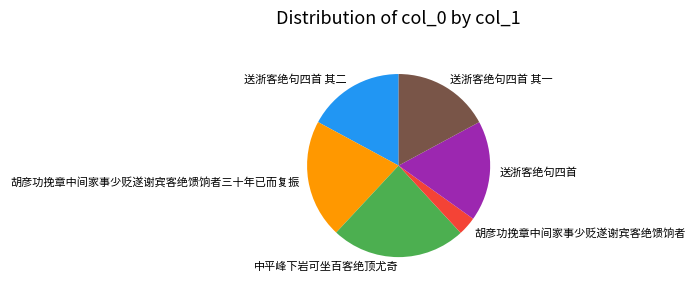

Approximately how many times larger is the value at 胡彦功挽章中间家事少贬遂谢宾客绝馈饷者三十年已而复振 compared to 送浙客绝句四首 其一?

1.2